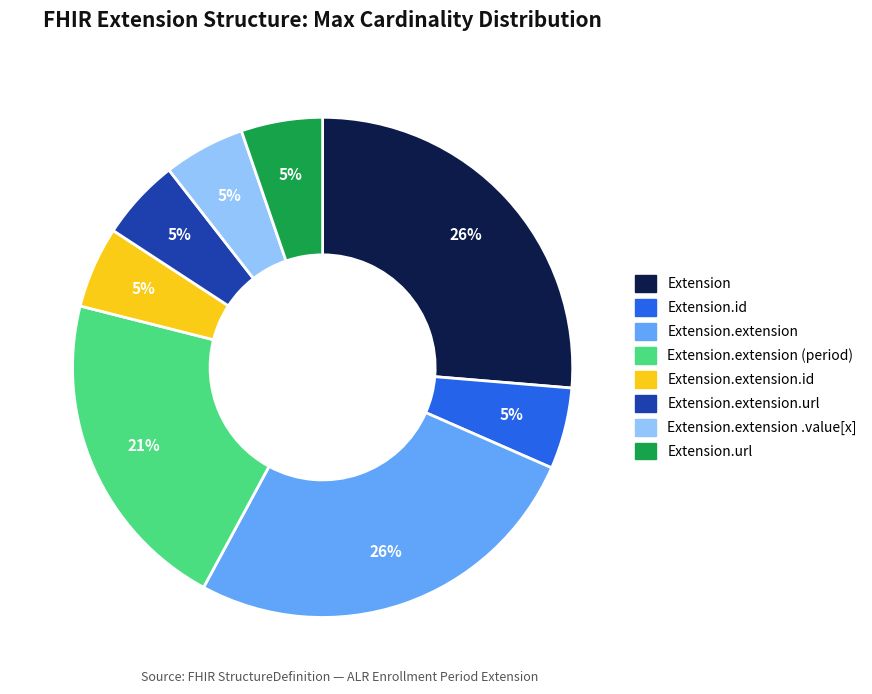

Is there any slice that represents more than half of the pie?

No